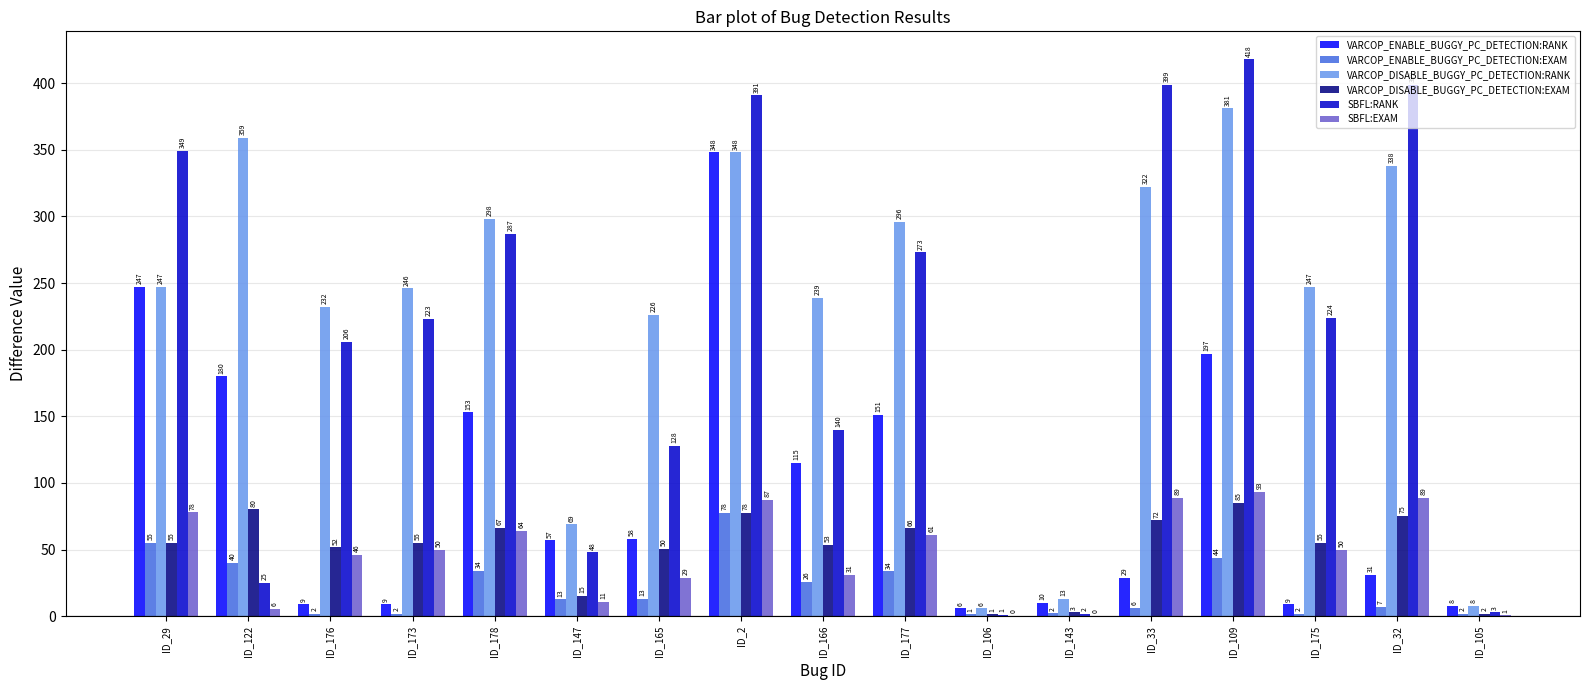

What is the total value across all series at ID_109?

1218.3